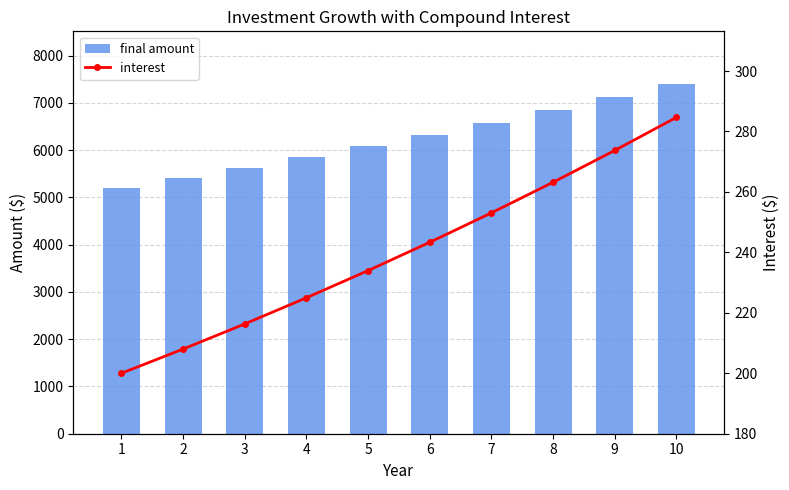

Reading left to right, transcribe all the data shown in this chart.

final amount: 5200.0	5408.0	5624.3	5849.3	6083.3	6326.6	6579.7	6842.9	7116.6	7401.2
interest: 200.0	208.0	216.3	225.0	234.0	243.3	253.1	263.2	273.7	284.7